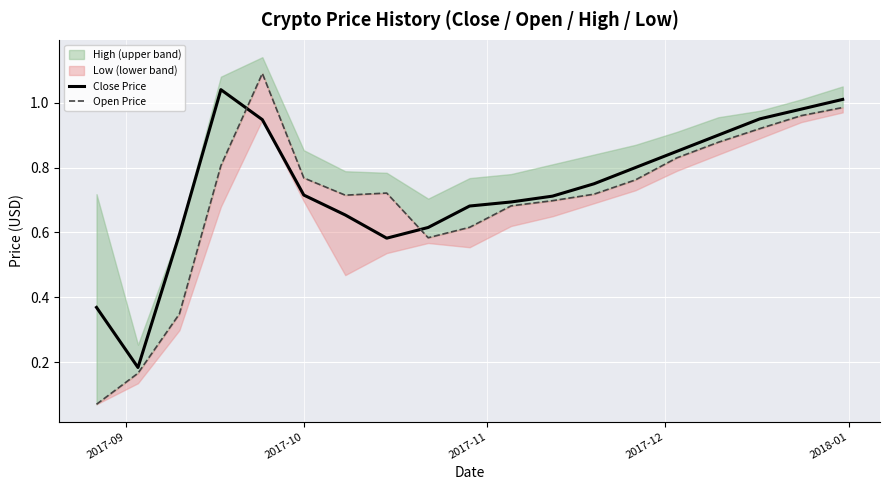

In Open Price, how many points are lower than both neighbors (excluding endpoints)?

2